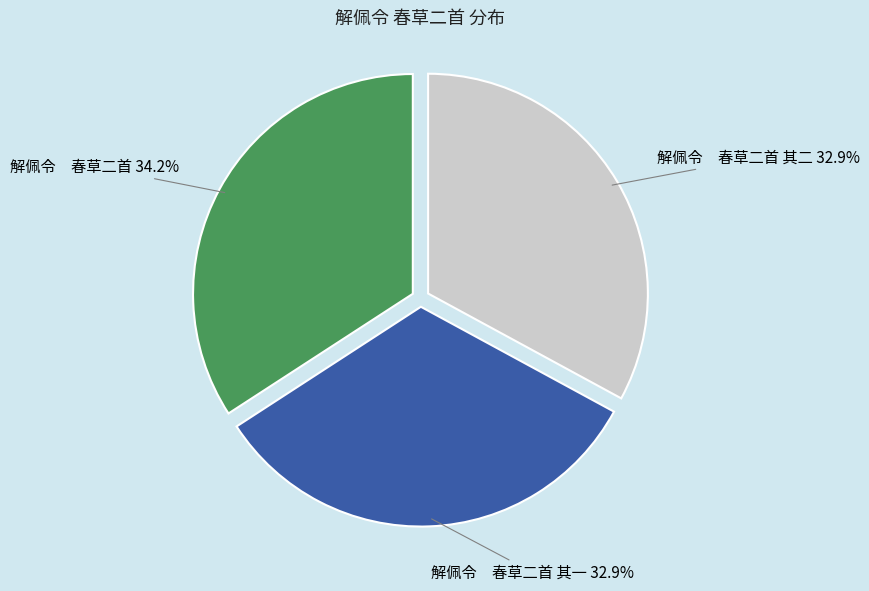

What percentage do 解佩令 春草二首 其一 and 解佩令 春草二首 其二 together represent?

65.8%